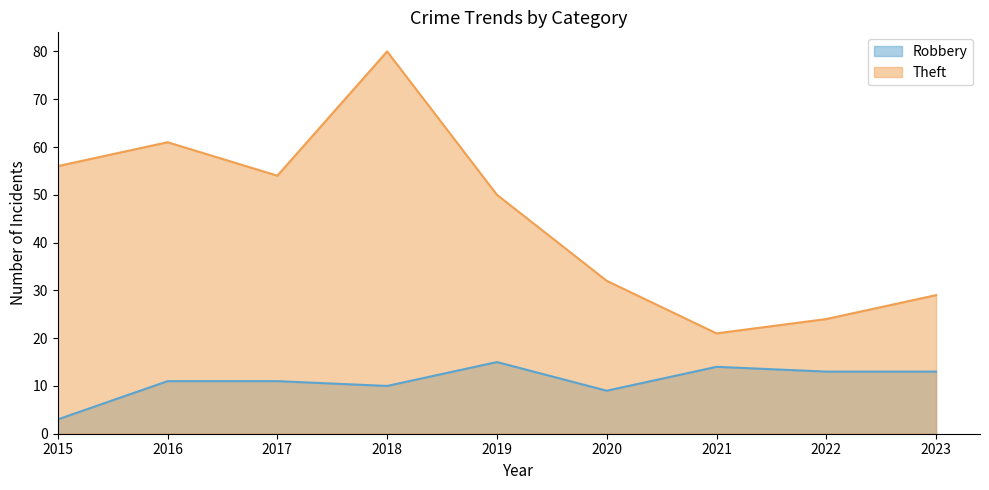

True or false: Robbery and Theft cross at least once.

False